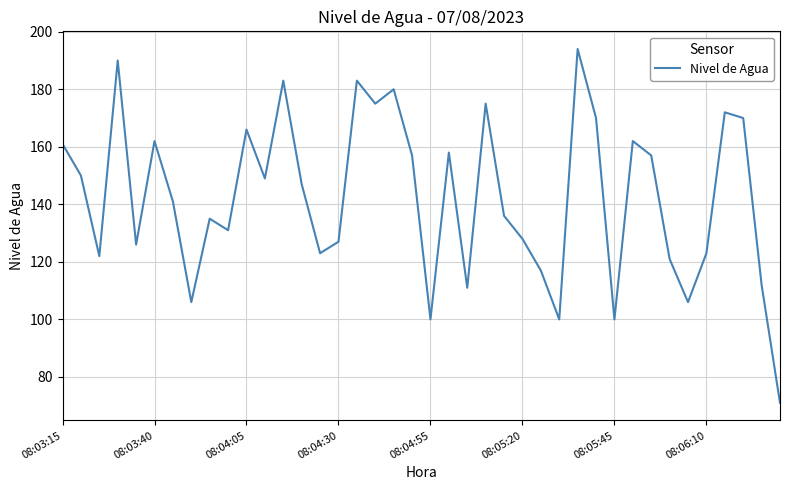

What is the maximum value shown in the chart?

194